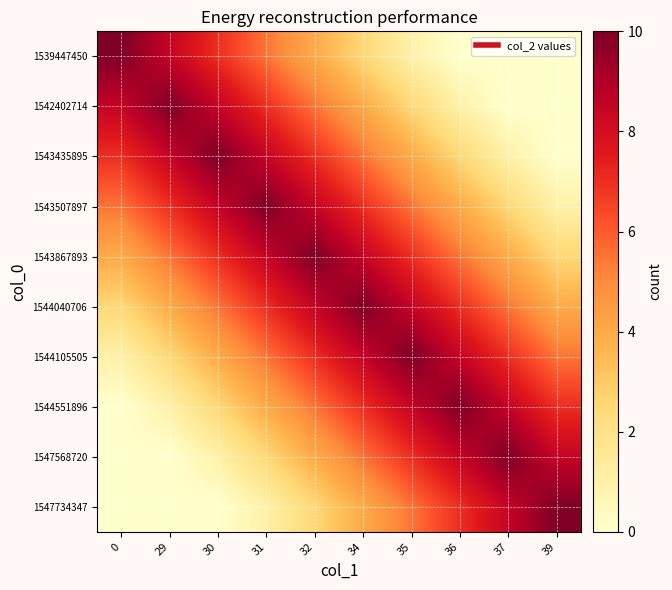

Rank the series by their maximum value, from highest to lowest.

1539447450, 1542402714, 1543435895, 1543507897, 1543867893, 1544040706, 1544105505, 1544551896, 1547568720, 1547734347